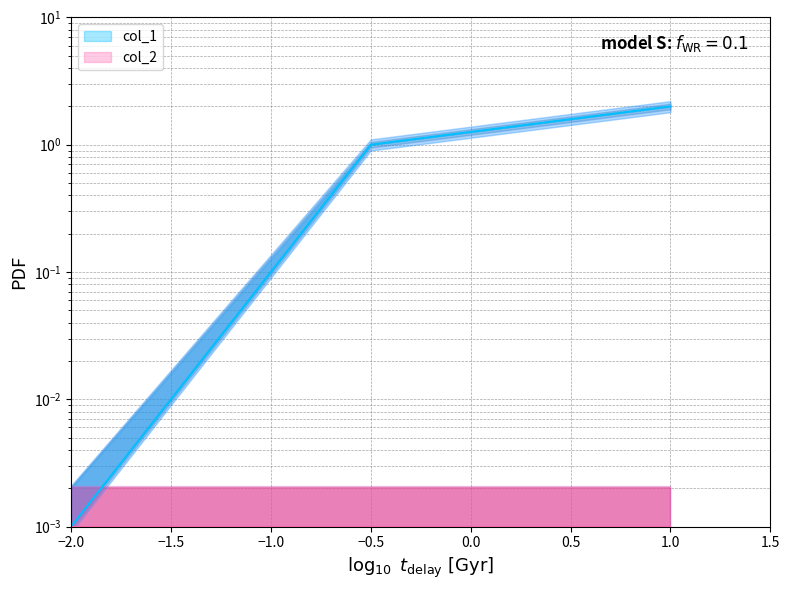

How many values exceed 1?

1